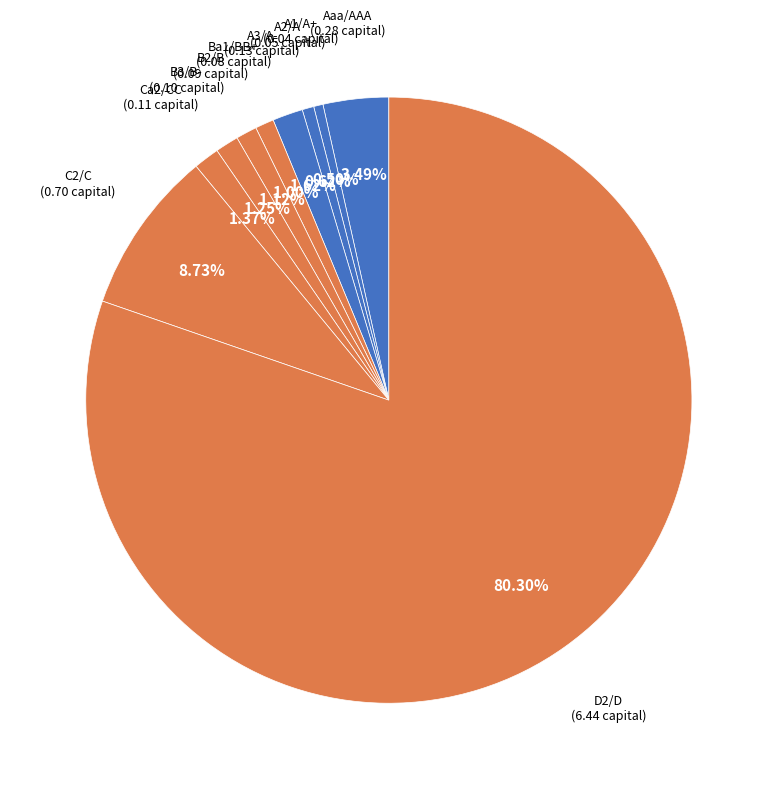

How many slices are in this pie chart?

10